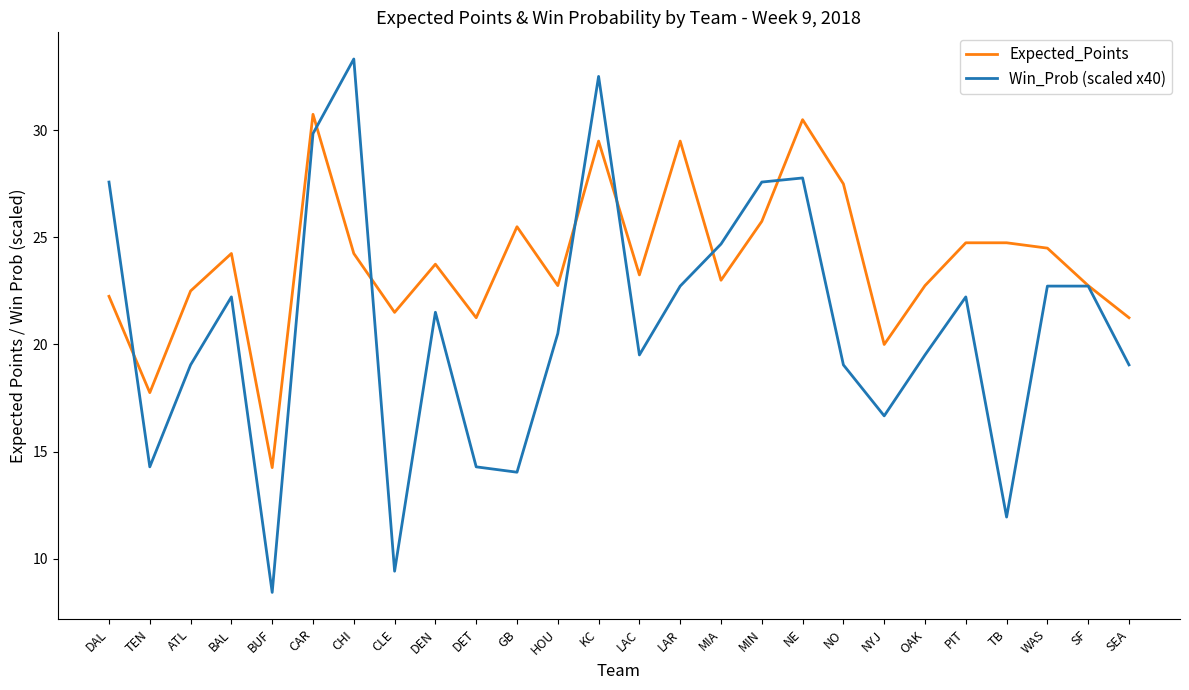

What is the sum of all Win_Prob (scaled x40) values?

543.2